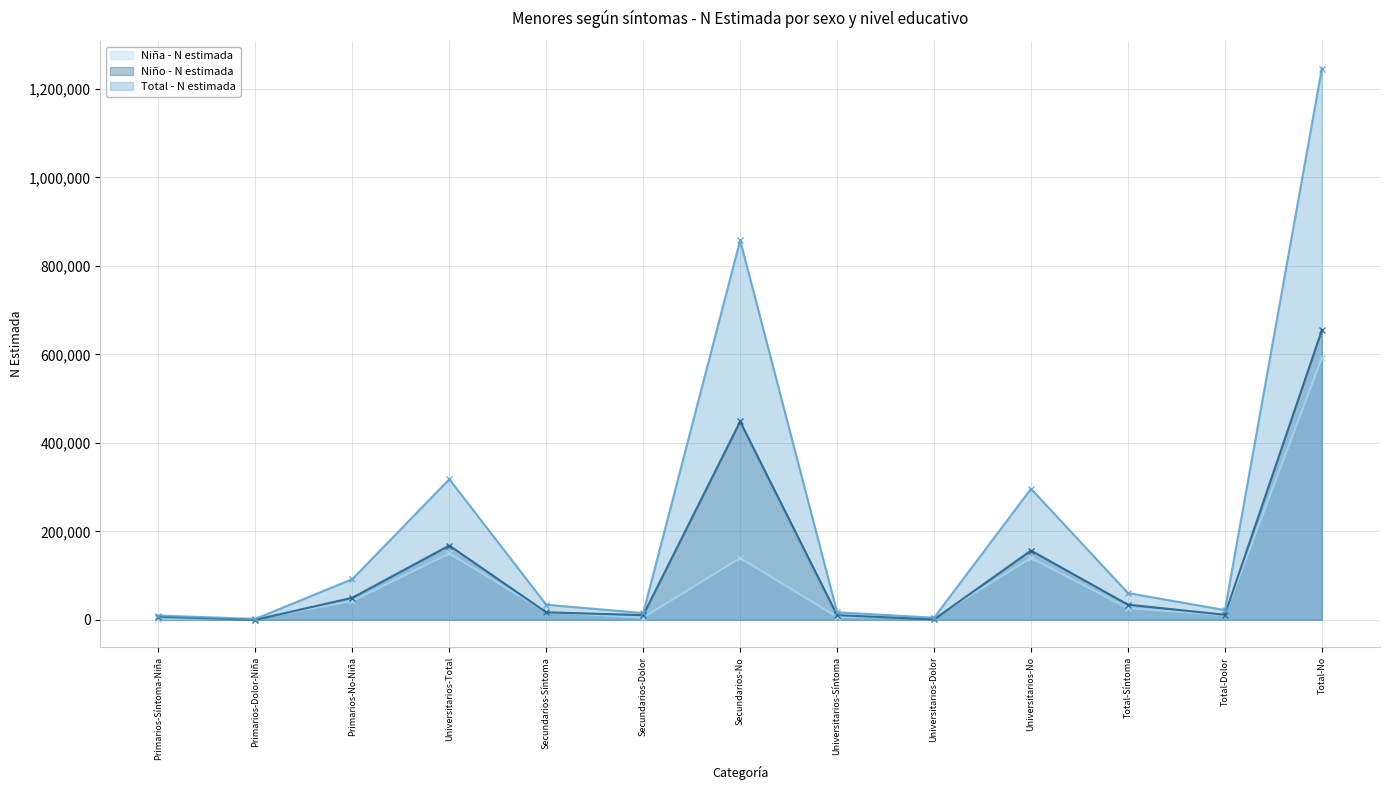

What is the lowest value of the Niña - N estimada series?

2011